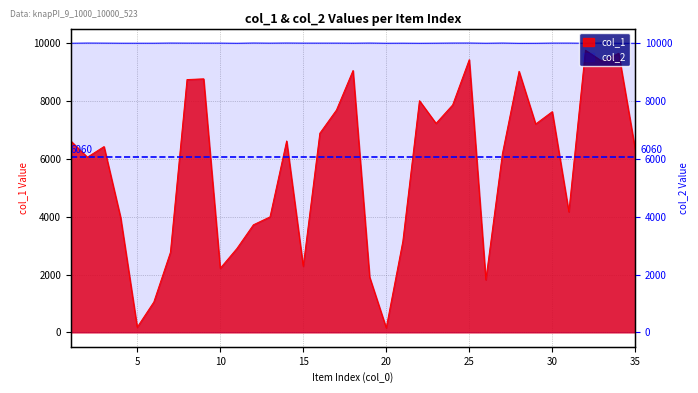

True or false: col_1 and col_2 cross at least once.

False